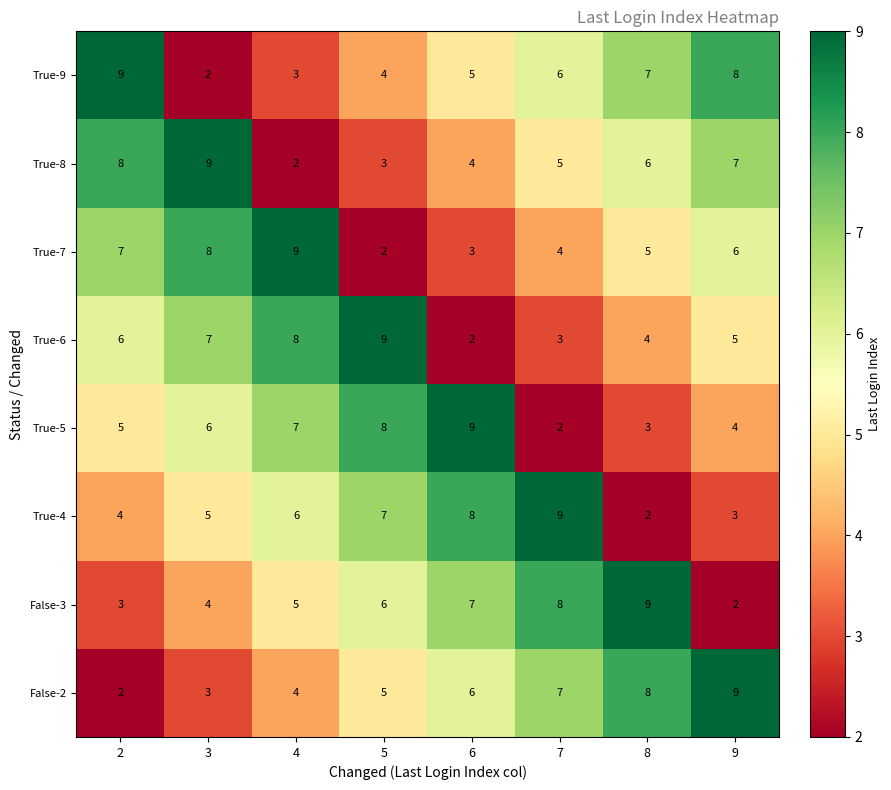

How many series are shown in this chart?

8